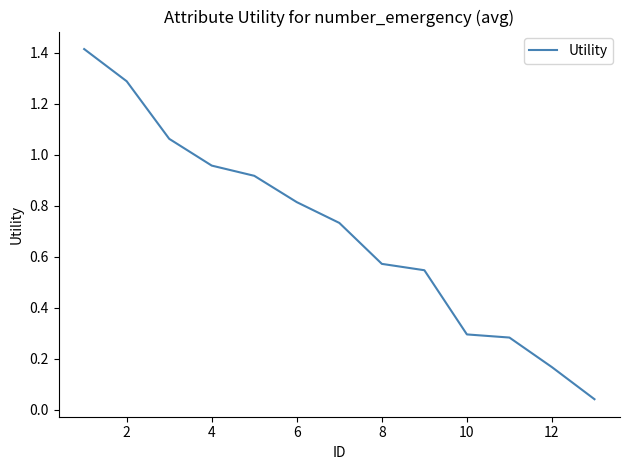

What is the difference between the maximum and minimum values?

1.4